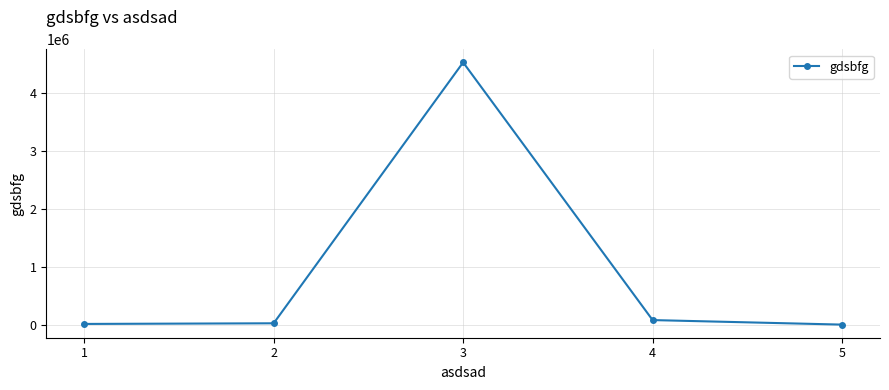

At which category does the data reach its first local peak?

3